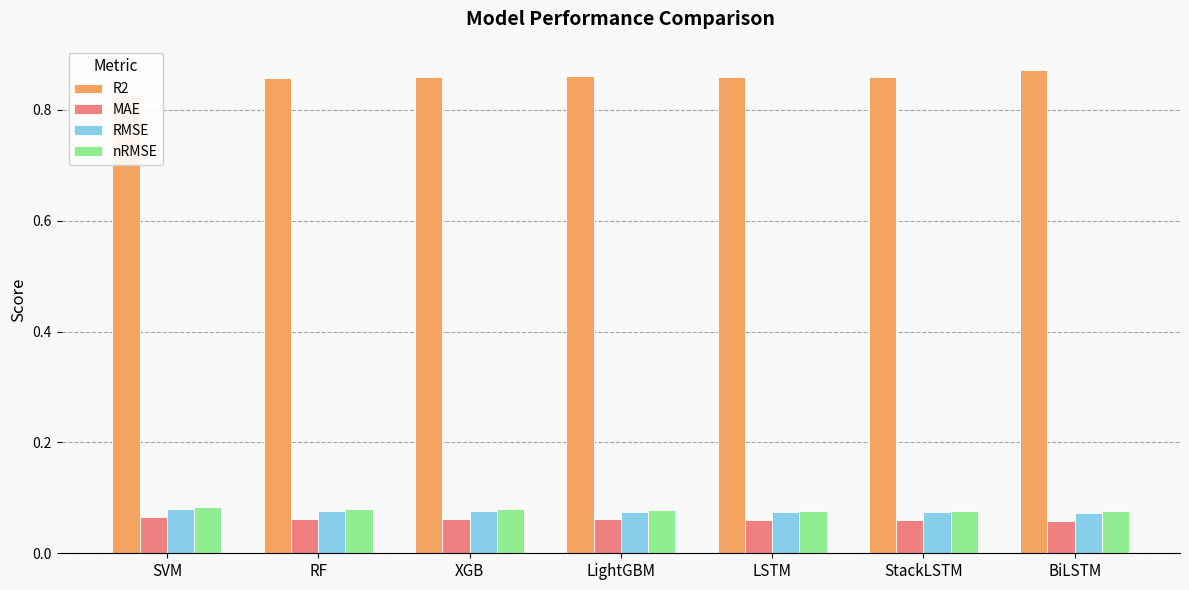

Is it true that MAE equals 0.1 at LSTM?

False